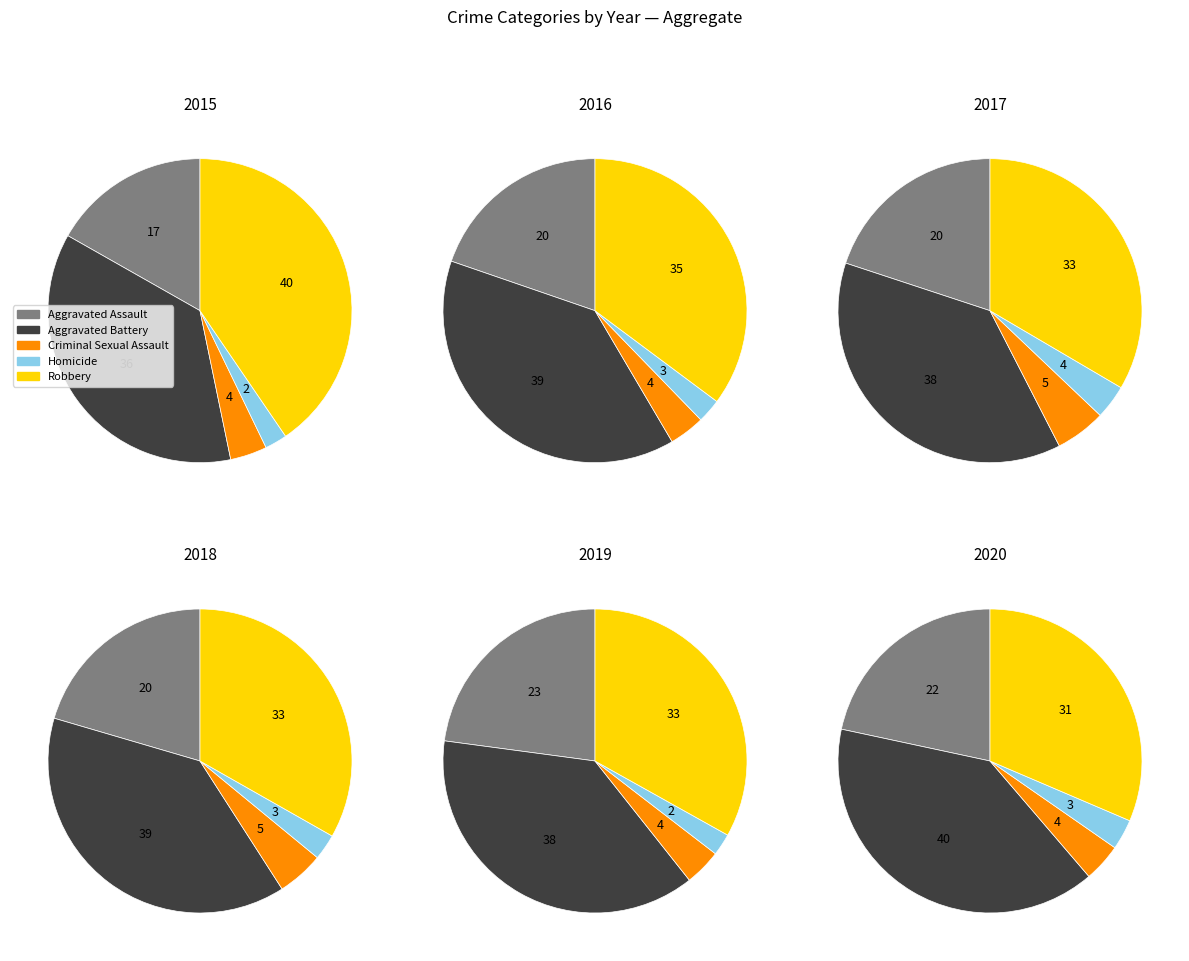

Which series changed the most between 1 and 3?

Robbery